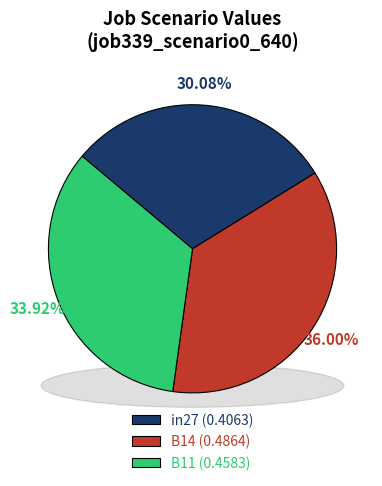

True or false: B11 accounts for 42% of the total.

False